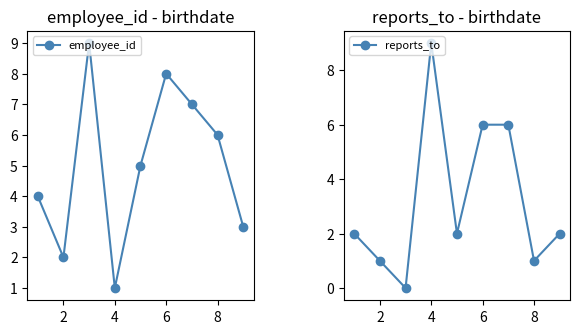

True or false: reports_to has more than 2 interior local peaks.

False